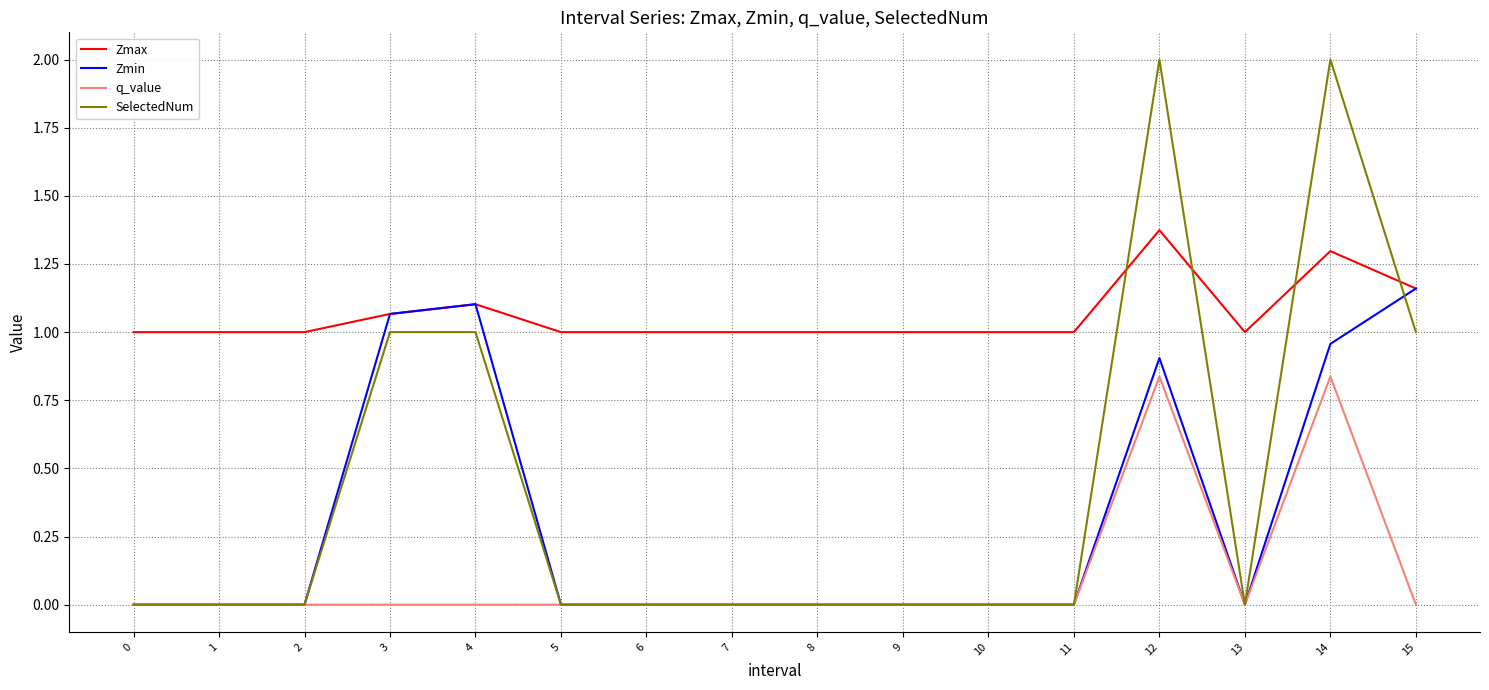

Which series has the largest total across all categories?

Zmax